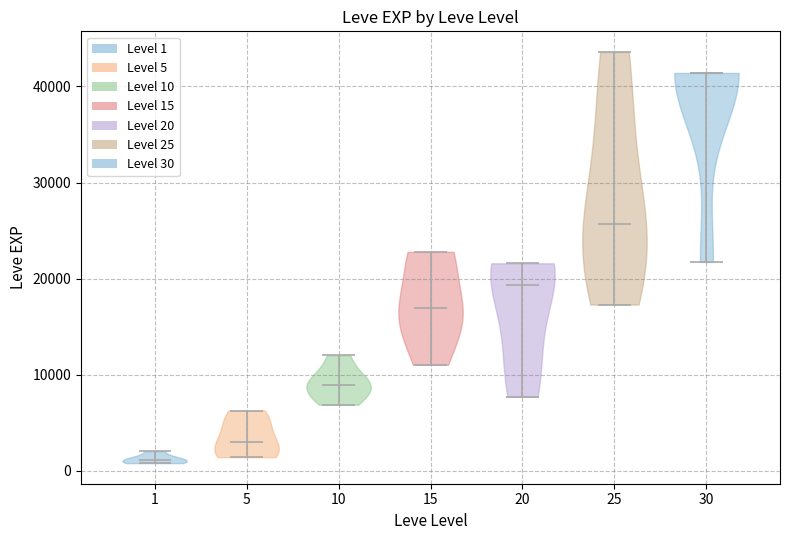

Which violin has the lowest median line?

1